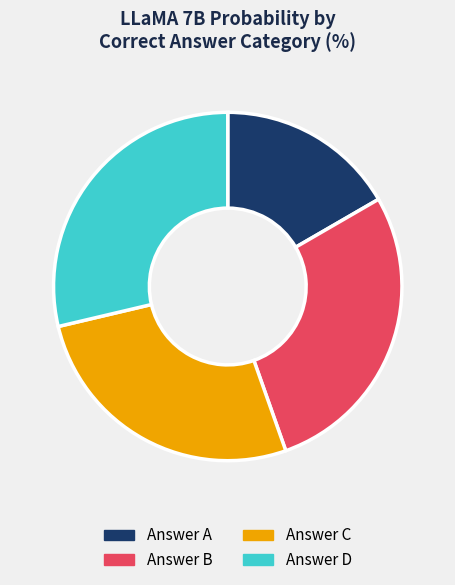

Is there any slice that represents more than half of the pie?

No